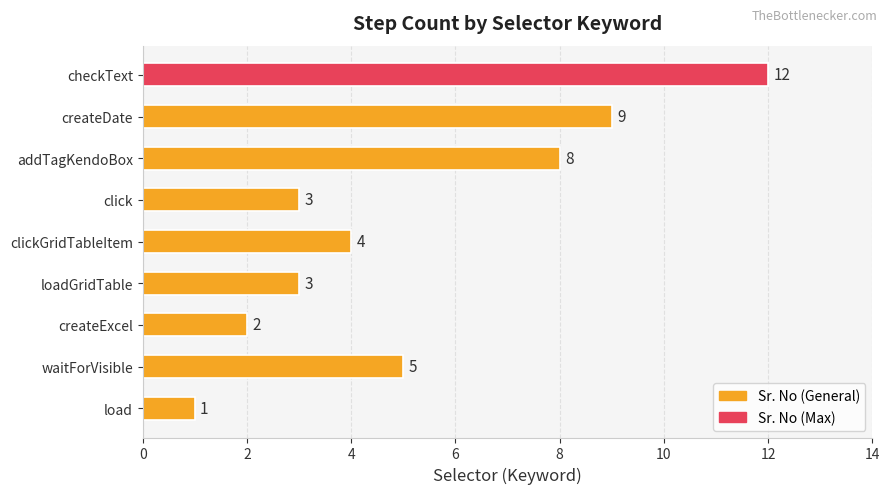

What is the average value?

5